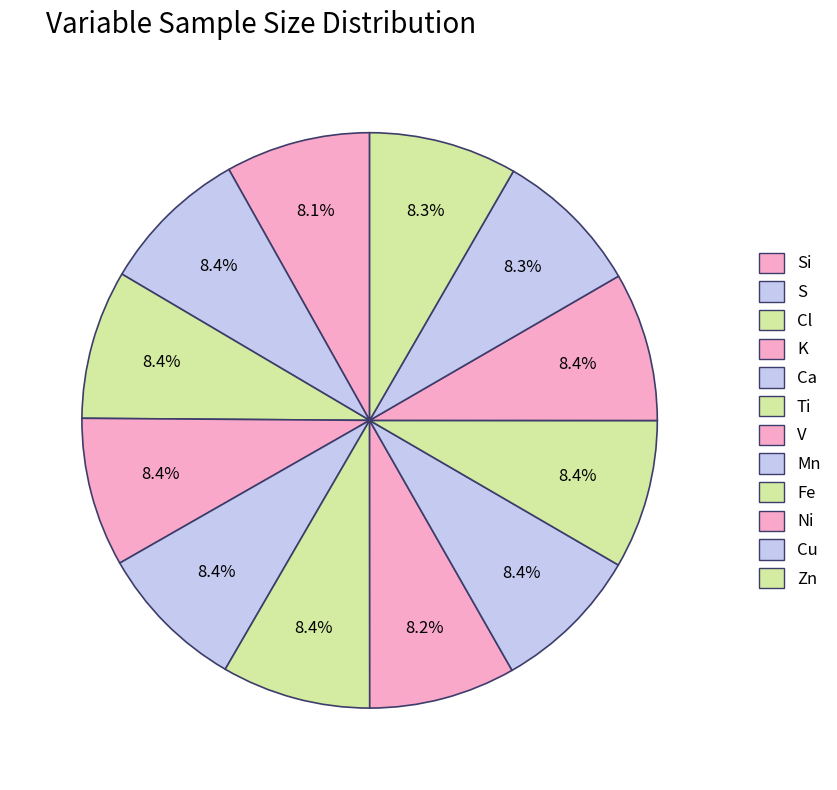

How many segments does this pie chart have?

12